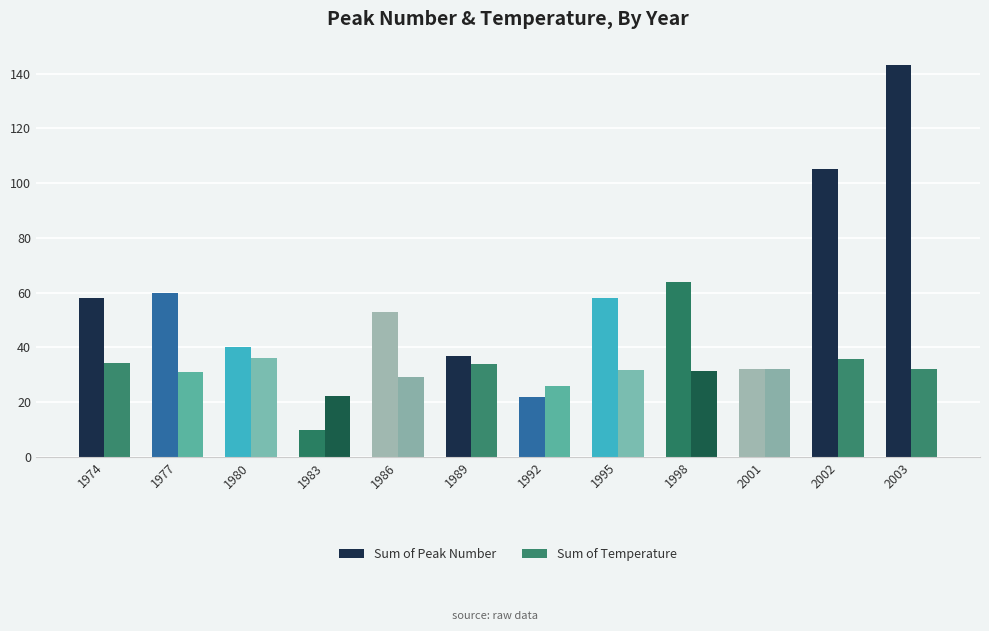

What value does the Sum of Peak Number series have at 1977?

60.0